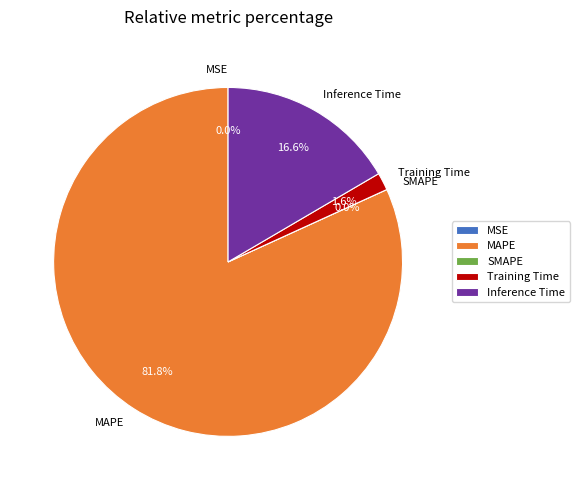

What percentage is the MAPE slice, to the nearest percent?

82%